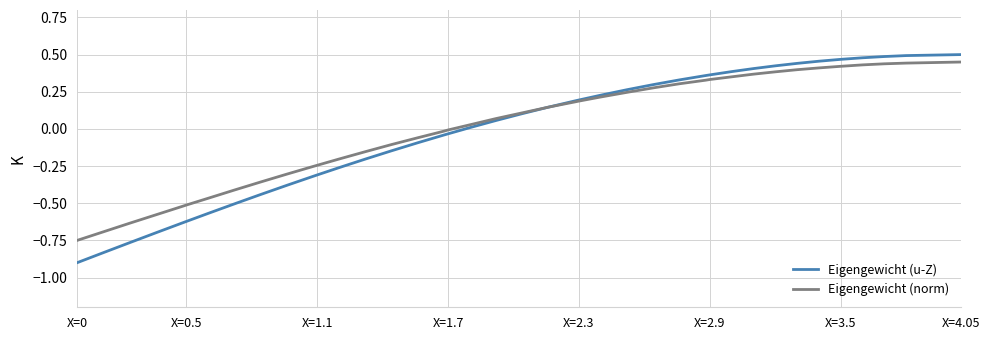

Which series has the widest spread of values?

Eigengewicht (u-Z)